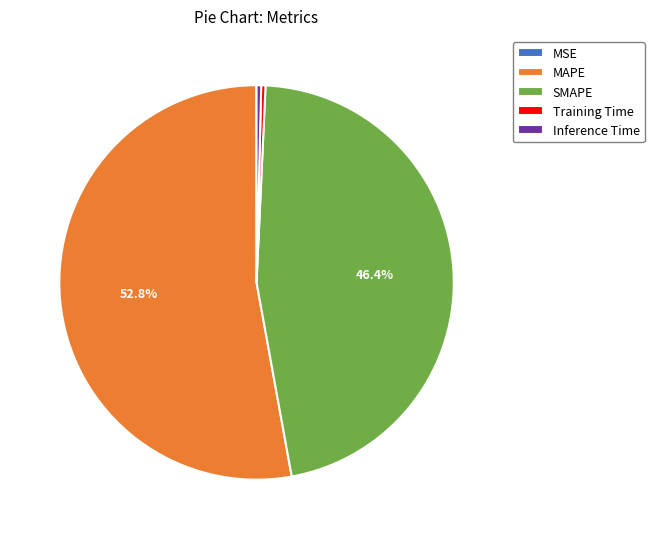

How much of the chart is everything except SMAPE?

53.6%